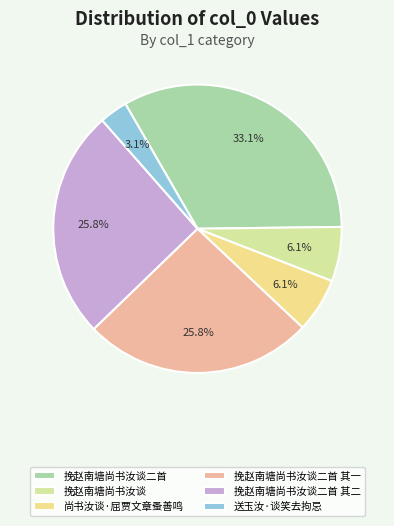

What percentage is the 挽赵南塘尚书汝谈 slice, to the nearest percent?

6%